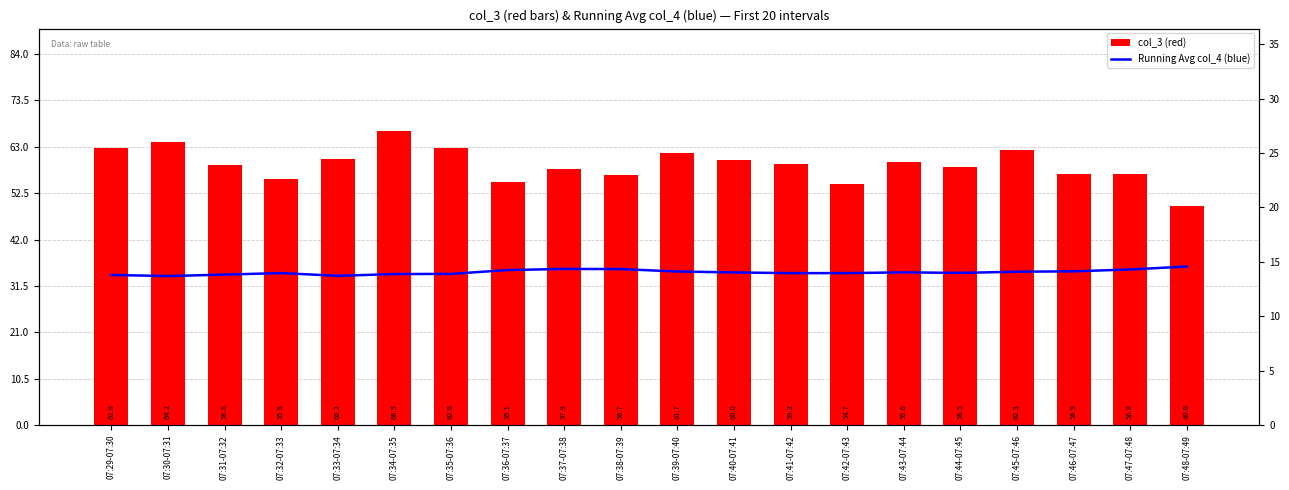

Between 07:31-07:32 and 07:38-07:39, which is larger?

07:31-07:32